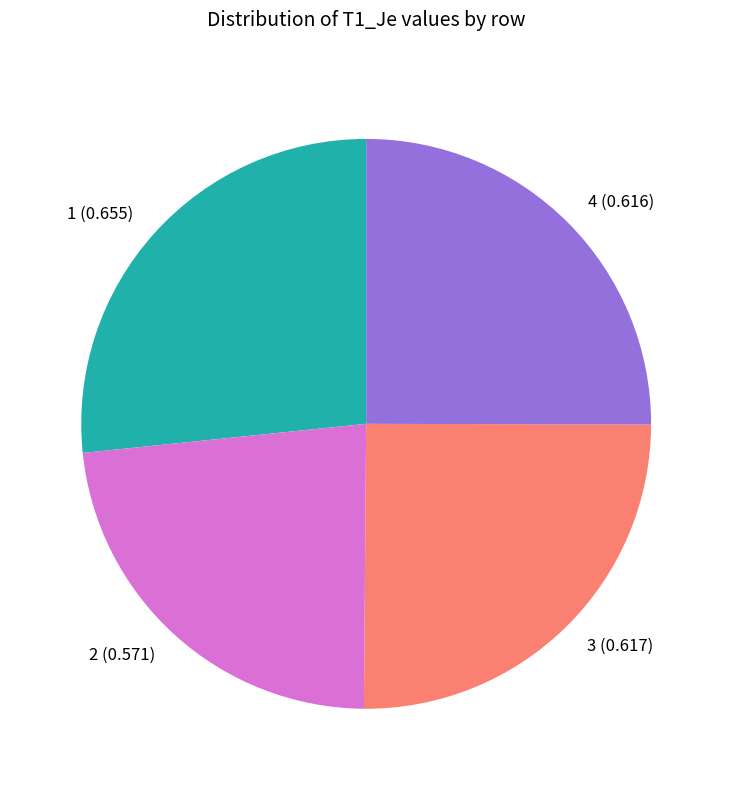

Between 3 and 2, which is larger?

3